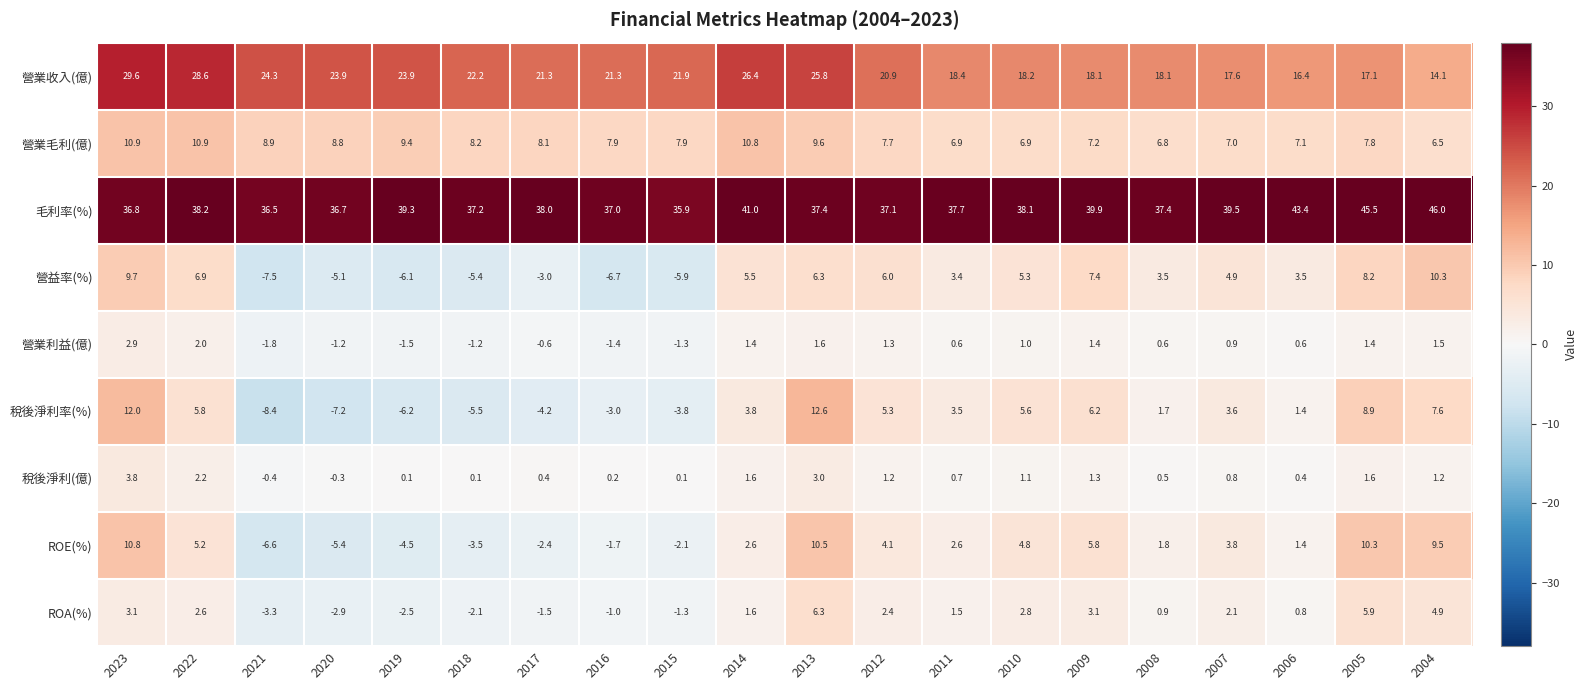

At which category is the sum across all series the highest?

2023